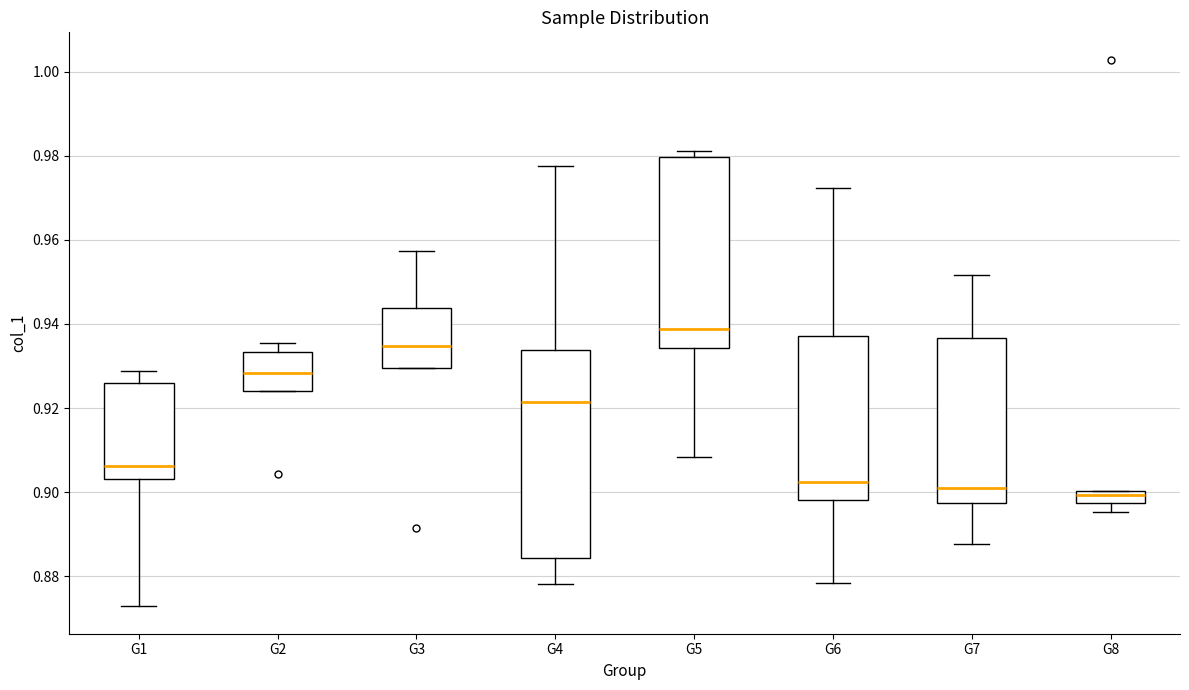

Where does the lower whisker of the box for G7 end on the y-axis? The values are not printed on the chart, so give them approximately, as read against the axis.

0.888